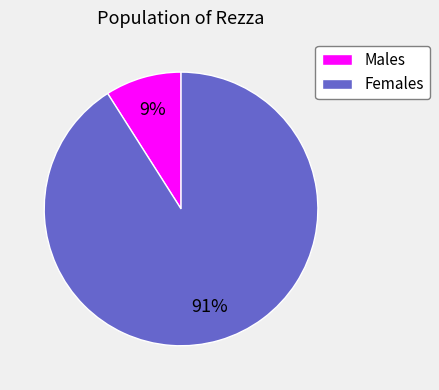

Approximately how many times larger is the value at Females compared to Males?

10.1